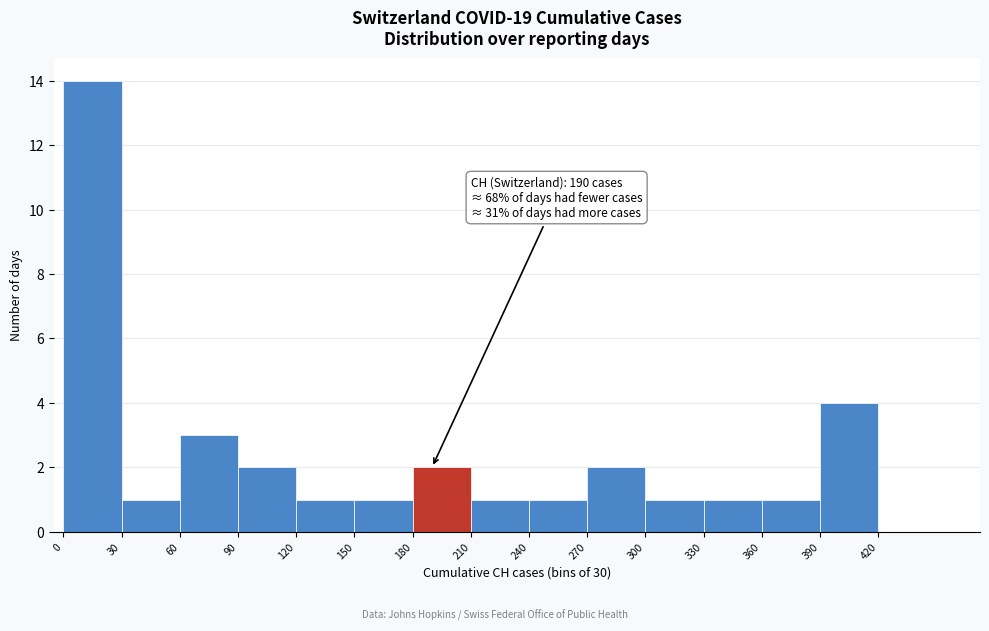

Over which range of the x-axis is the bar tallest?

0 to 30